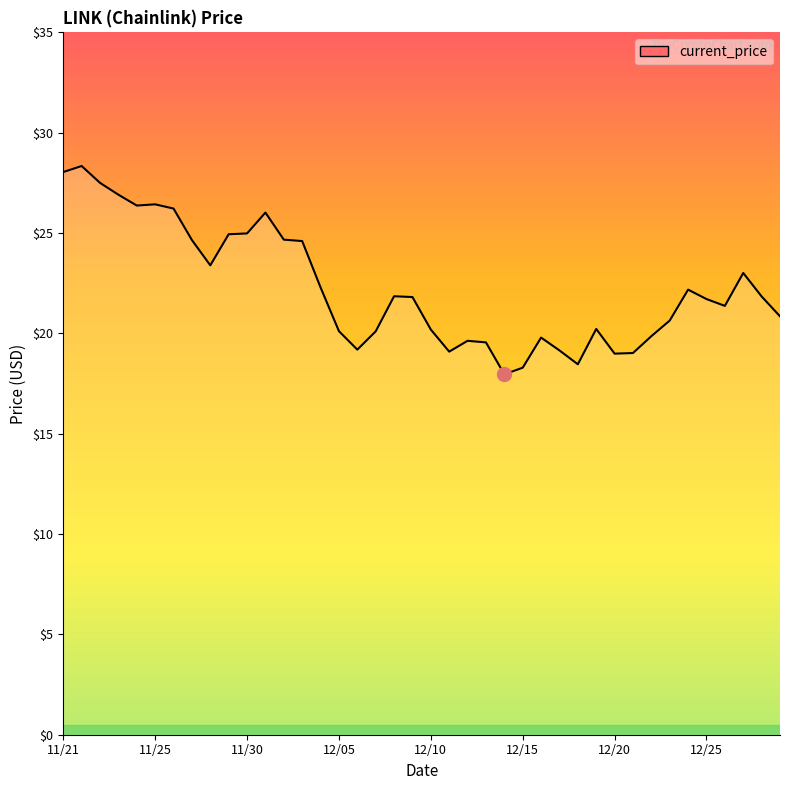

What is the minimum value shown in the chart?

18.0